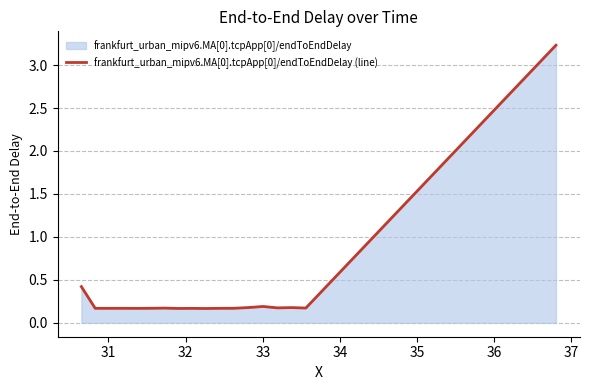

What is the greatest value displayed?

3.2